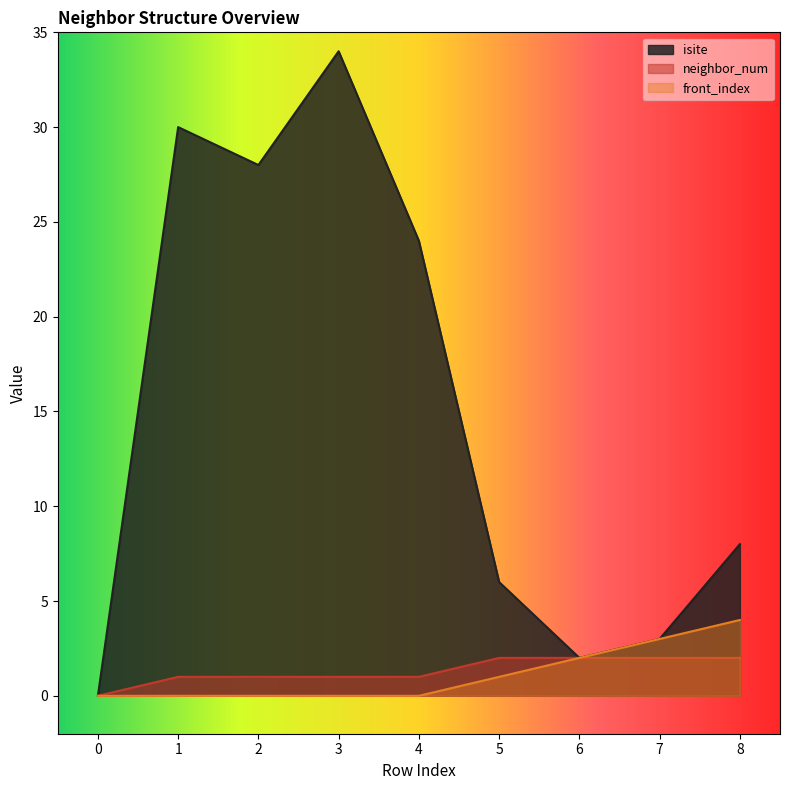

True or false: neighbor_num and front_index intersect in this chart.

False